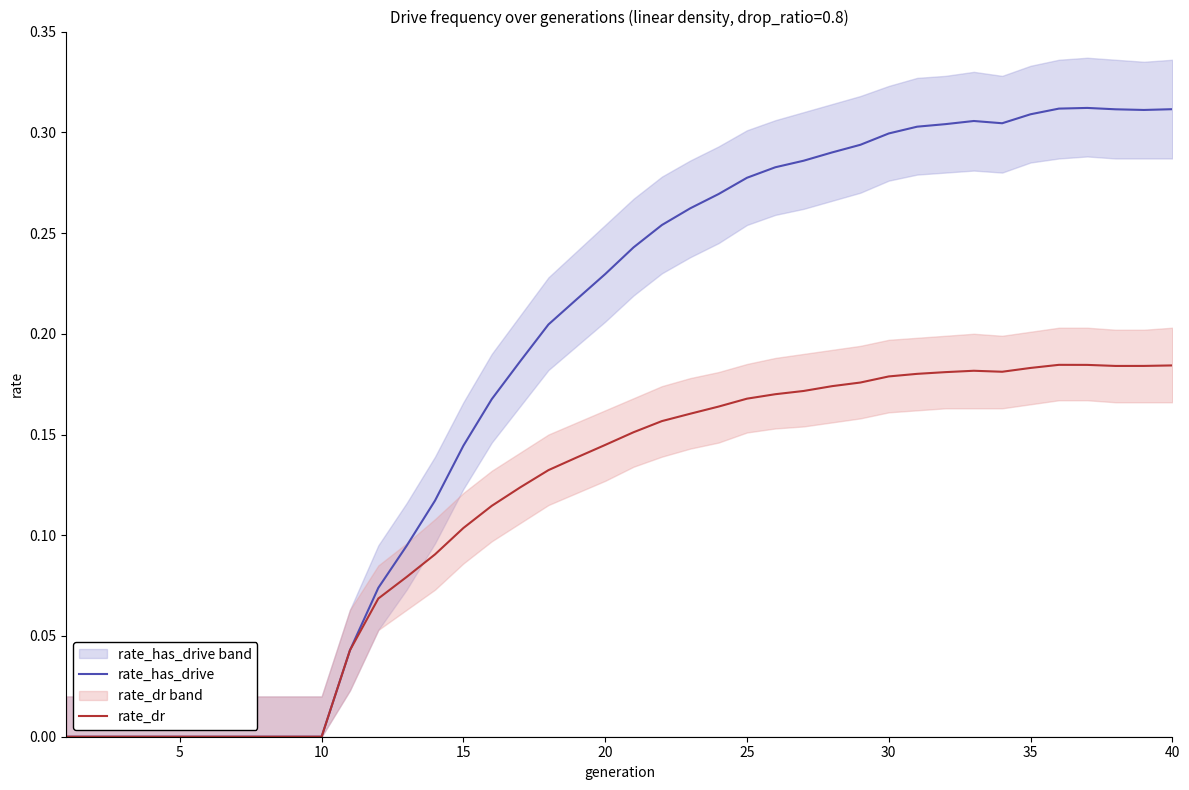

True or false: rate_dr and rate_has_drive intersect in this chart.

False